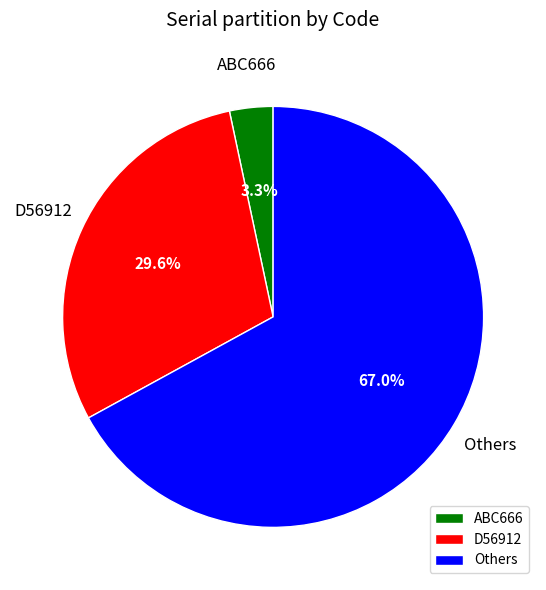

What is the largest slice in the pie chart?

Others